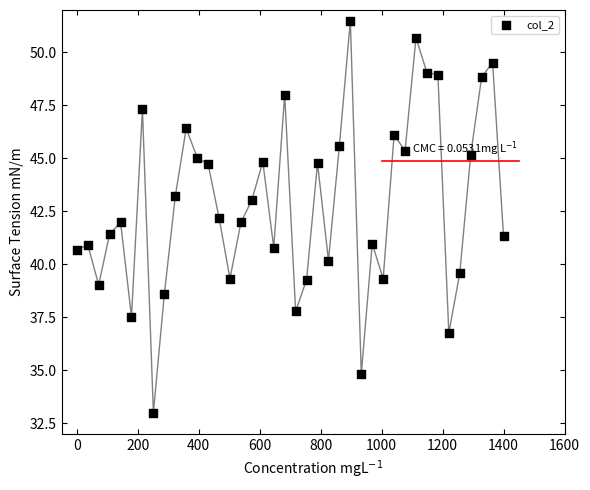

What is the range of Y values (max minus min)?

18.5